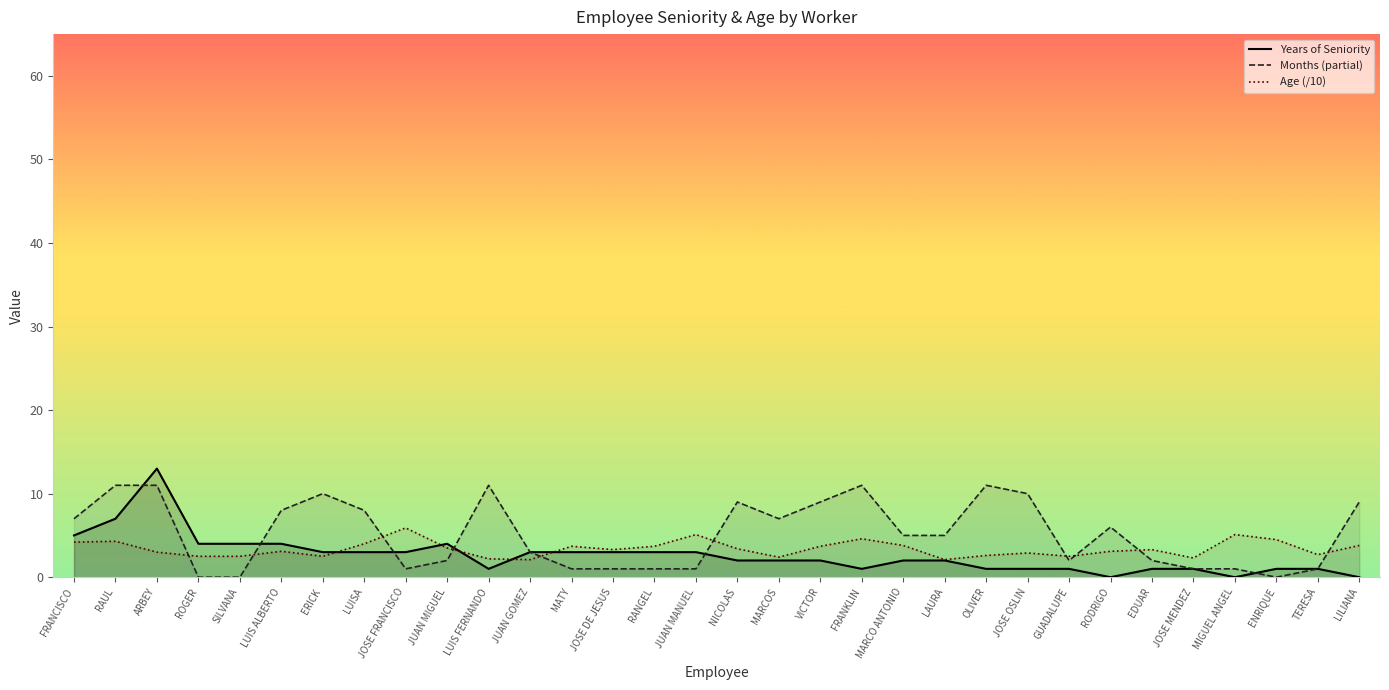

What is the label of the 6th point from the right?

EDUAR